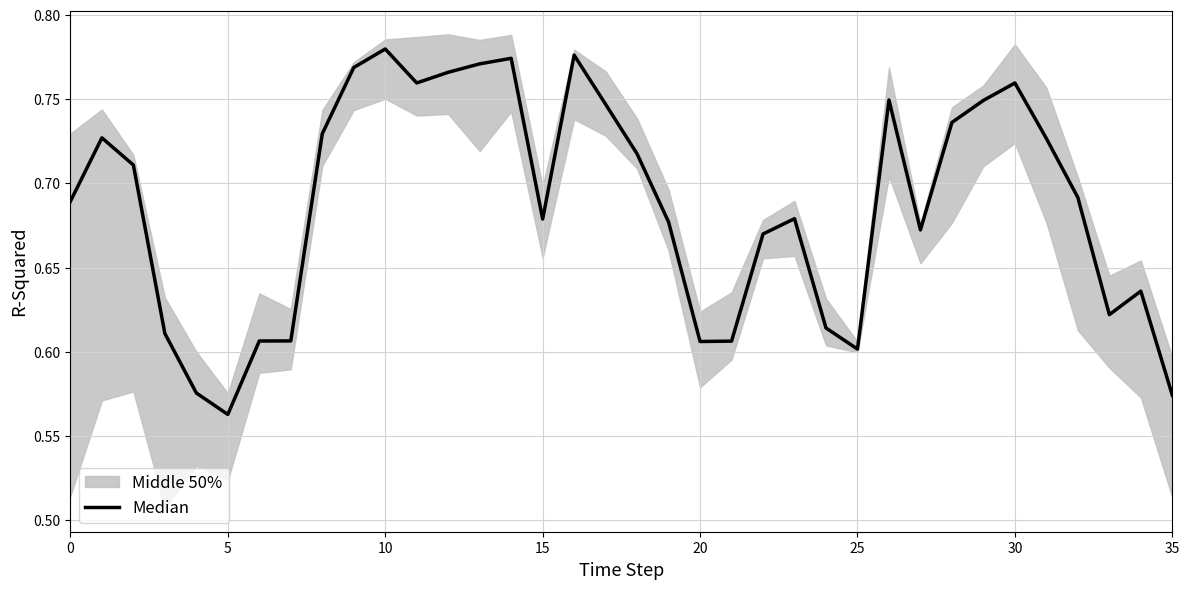

Reading right to left, what are all the values shown in this chart?

0.6	0.6	0.6	0.7	0.7	0.8	0.7	0.7	0.7	0.7	0.6	0.6	0.7	0.7	0.6	0.6	0.7	0.7	0.7	0.8	0.7	0.8	0.8	0.8	0.8	0.8	0.8	0.7	0.6	0.6	0.6	0.6	0.6	0.7	0.7	0.7